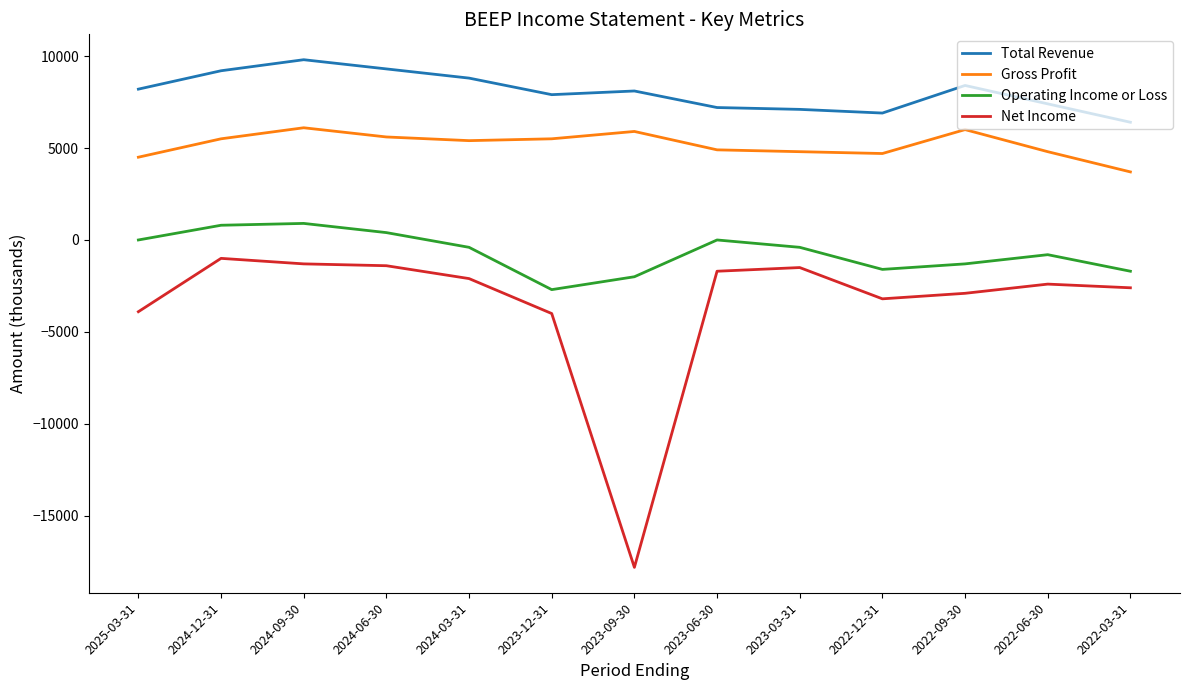

True or false: Total Revenue and Net Income cross at least once.

False